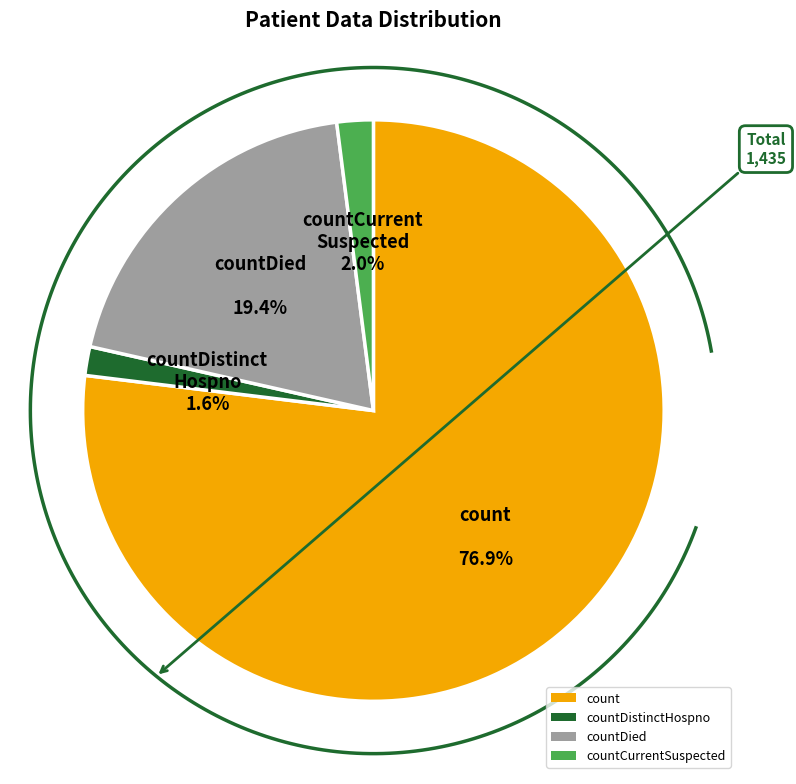

Approximately how many times larger is the value at countDied compared to count?

0.3